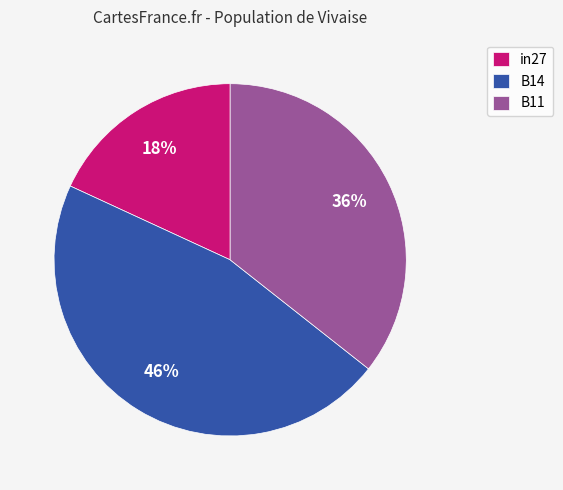

Is it true that in27 is 27% of the pie?

False